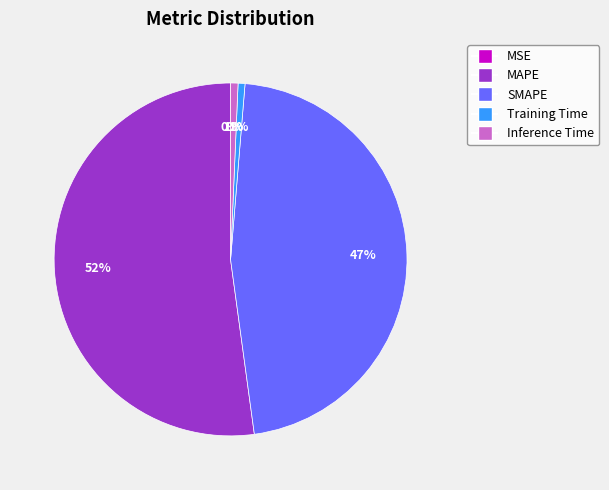

To the nearest percent, what percentage of the pie is Inference Time?

1%